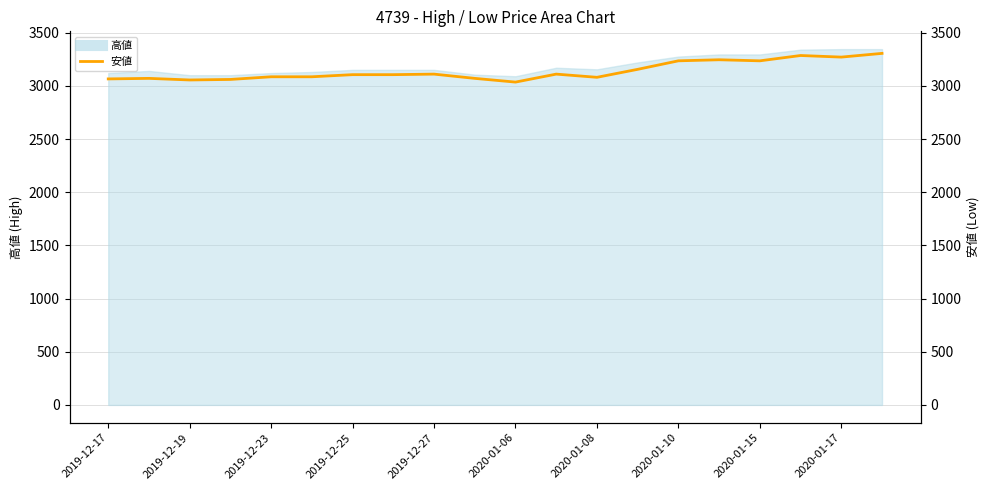

What is the value of the 8th point from the left?

3105